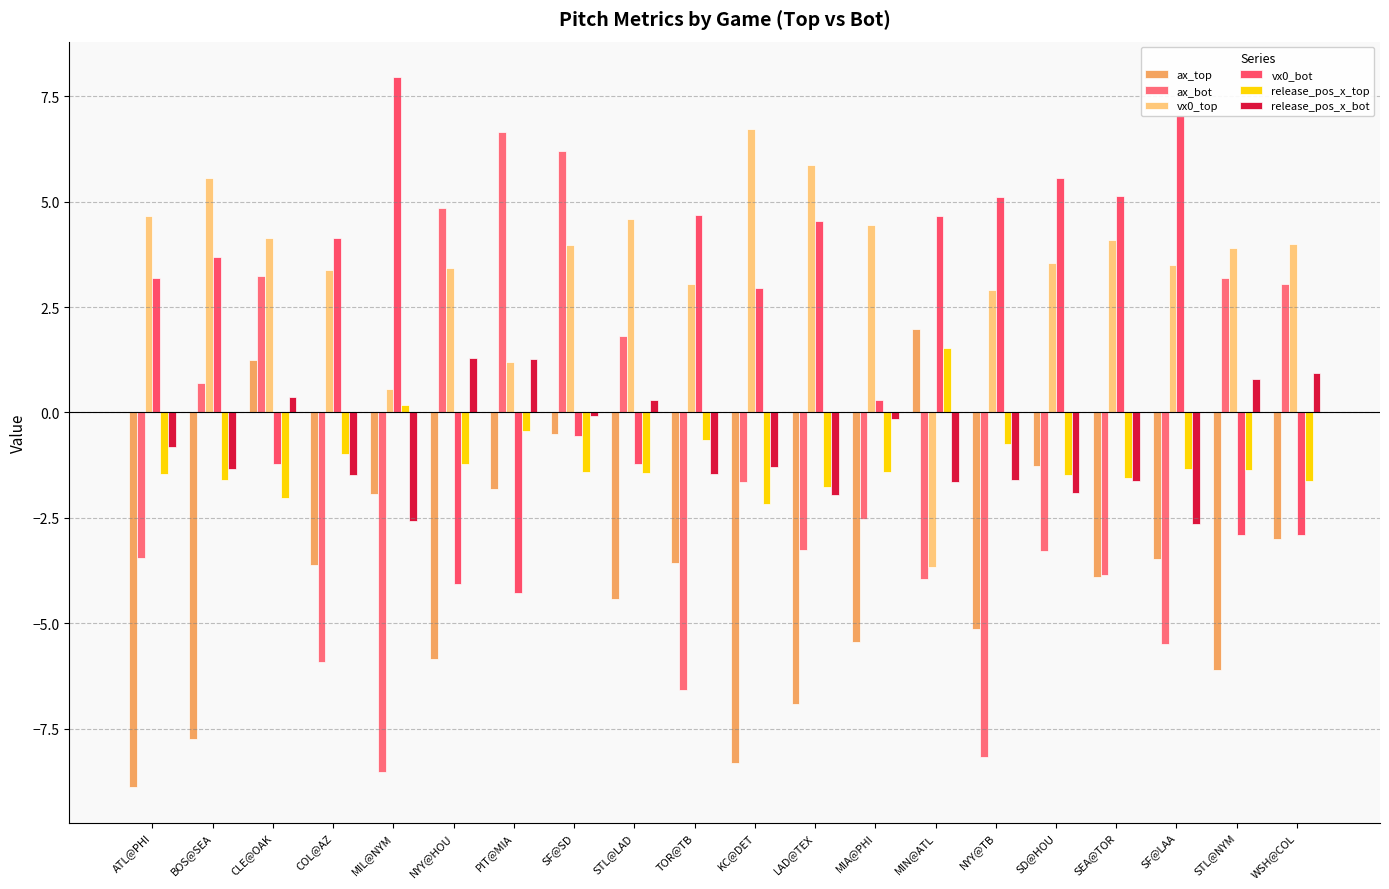

Are the bars horizontal?

No